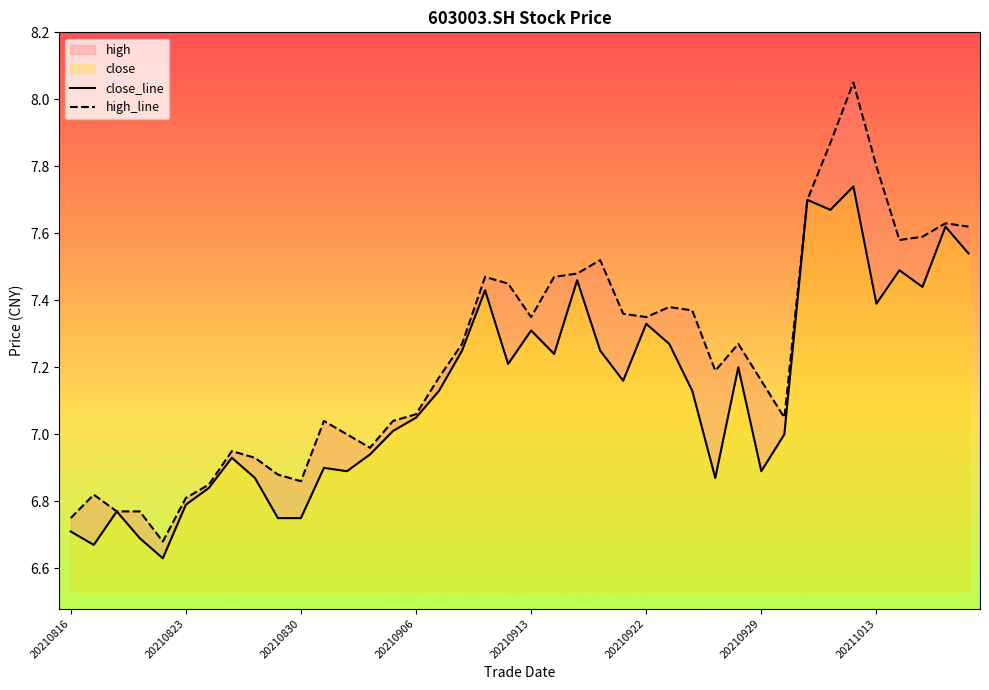

What position from the left is 20210830?

11